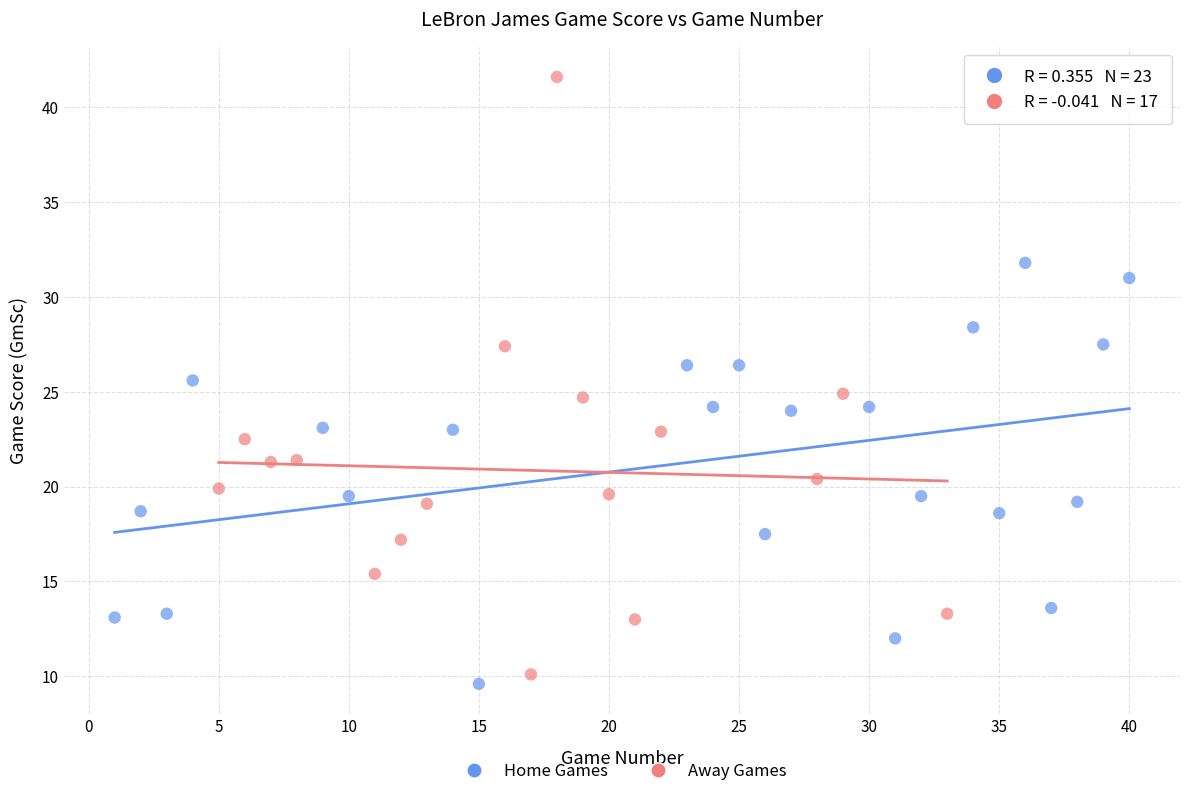

Which series contains the lowest Y value?

Home Games